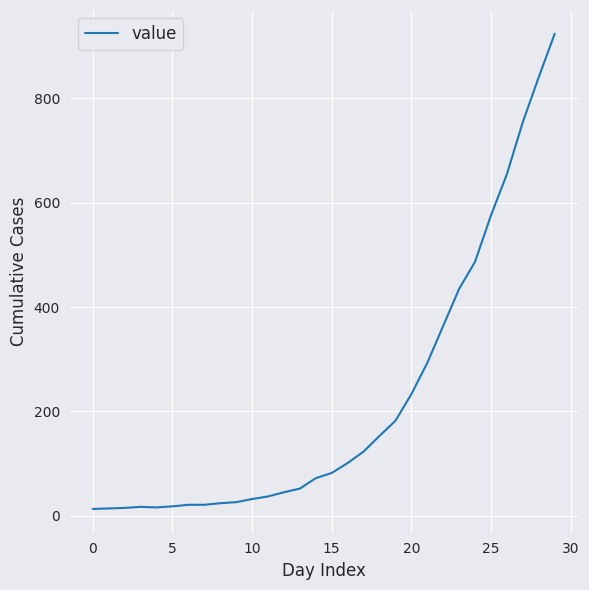

What is the difference between the maximum and minimum values?

911